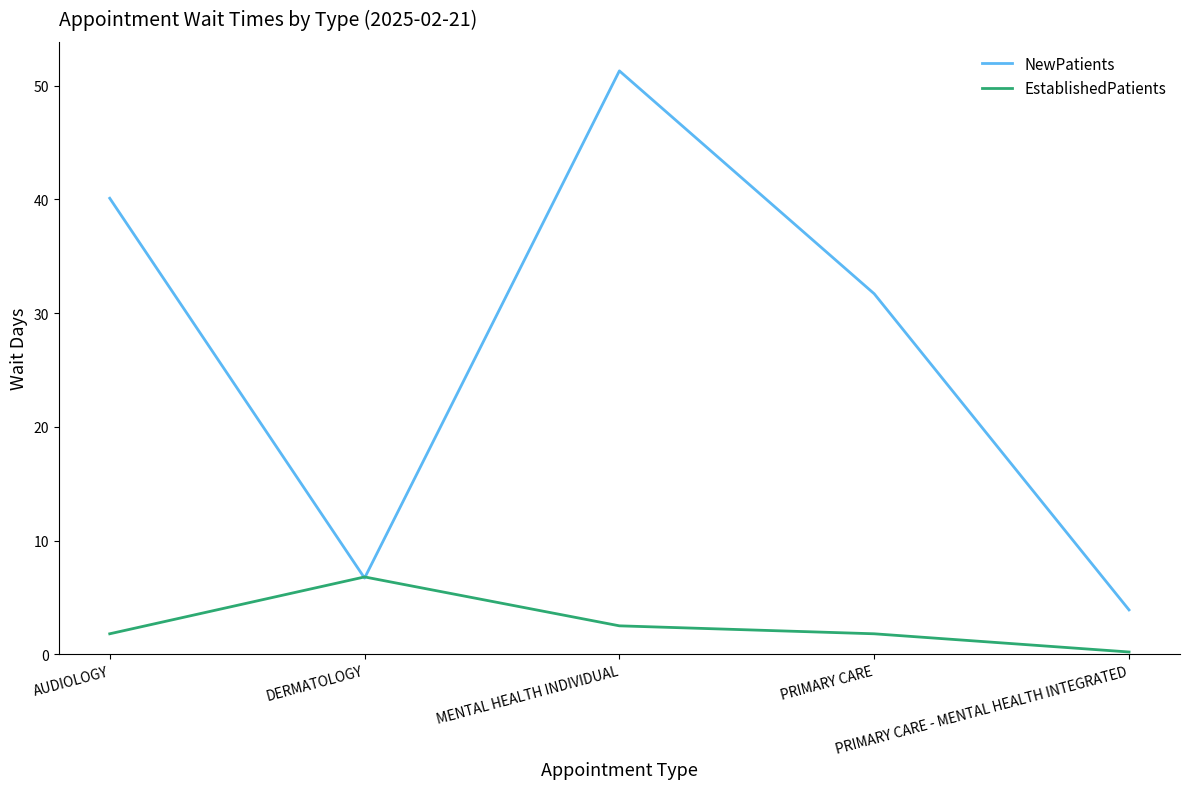

What value does the EstablishedPatients series have at PRIMARY CARE?

1.8